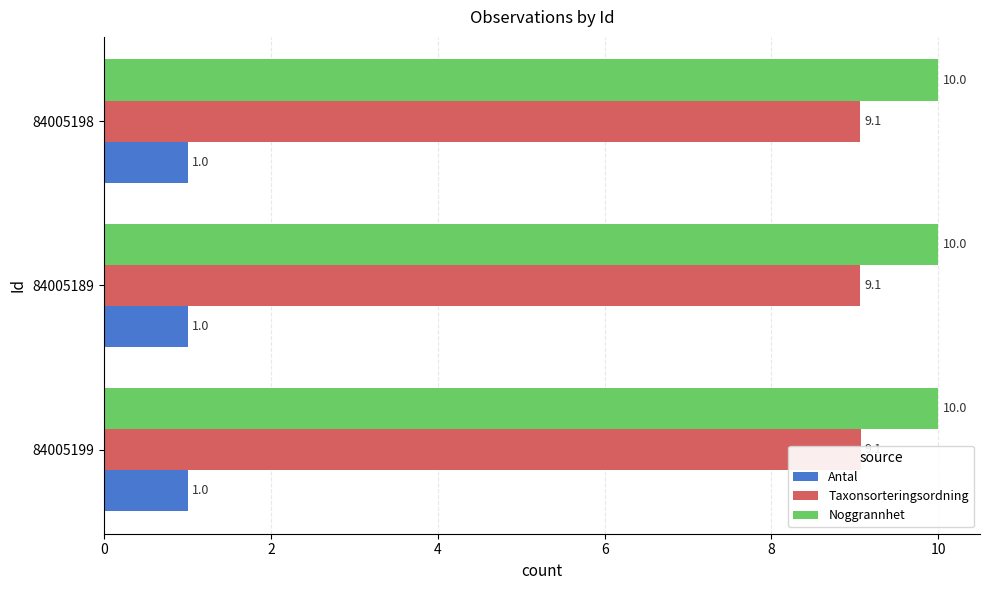

Does the chart contain any negative values?

No